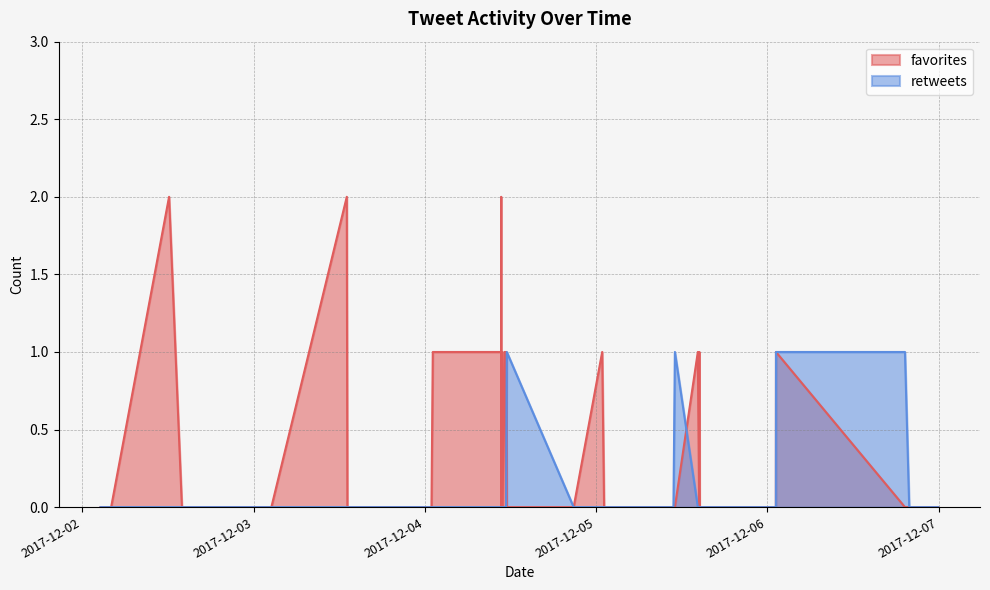

Count the retweets values in the range 0 to 1.

40